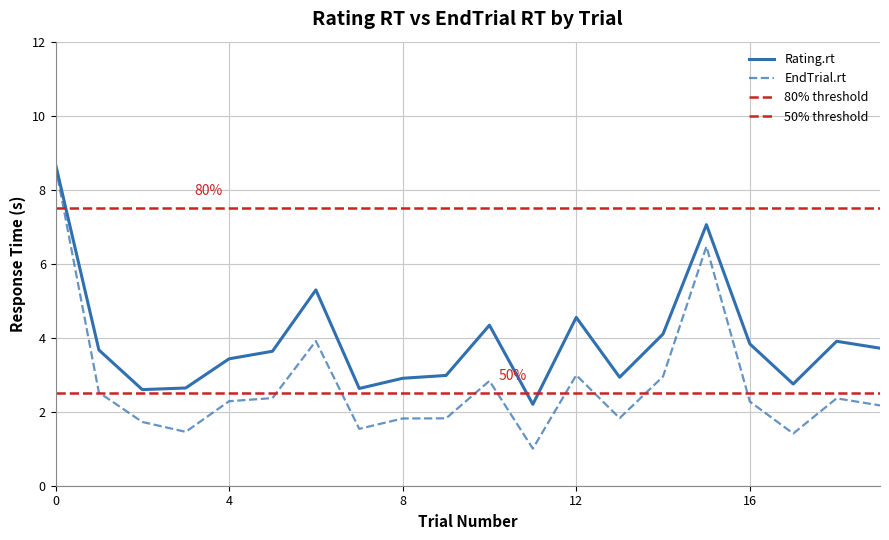

The EndTrial.rt series shows 0.9 at 4. True or false?

False